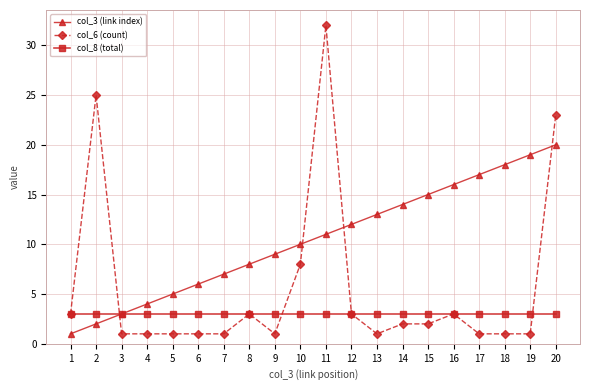

True or false: col_6 (count) has more than 1 points higher than both neighbors.

True